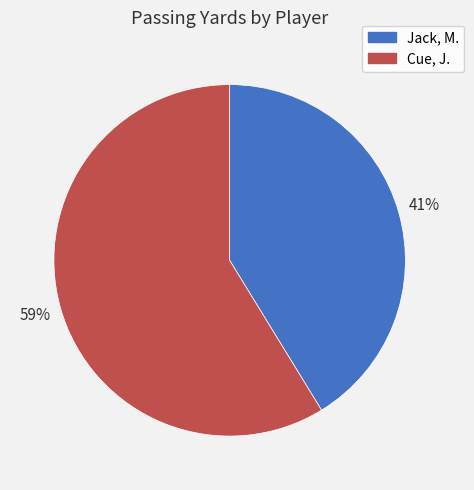

Combined, do Jack, M. and Cue, J. account for over 50%?

Yes